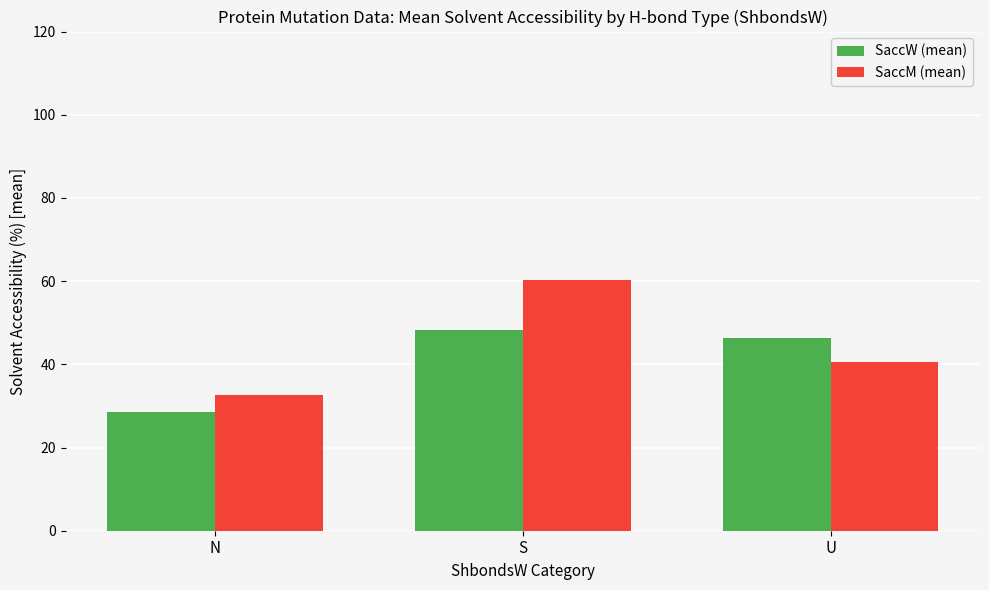

Reading right to left, list all the values displayed in this chart.

SaccW (mean): U=46.2	S=48.1	N=28.4
SaccM (mean): U=40.6	S=60.3	N=32.6